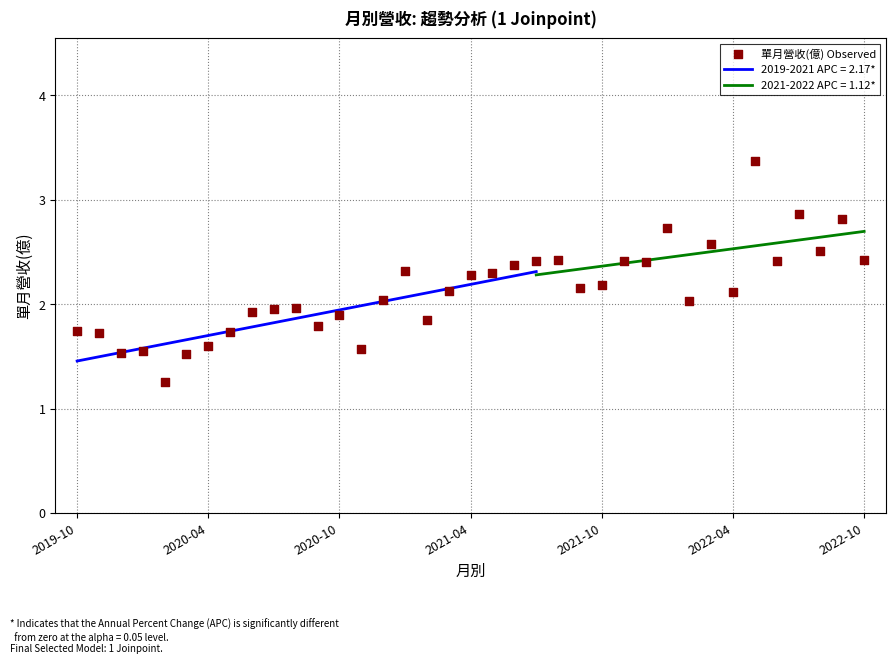

What is the change in value from 32 to 35?

+0.4